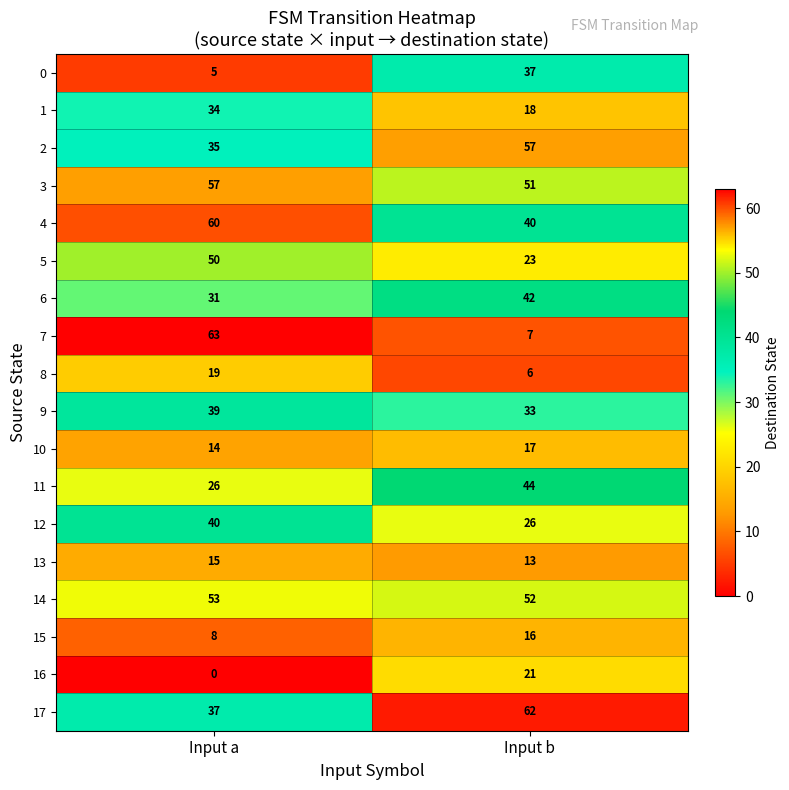

The value of 10 at Input b is 17. True or false?

True